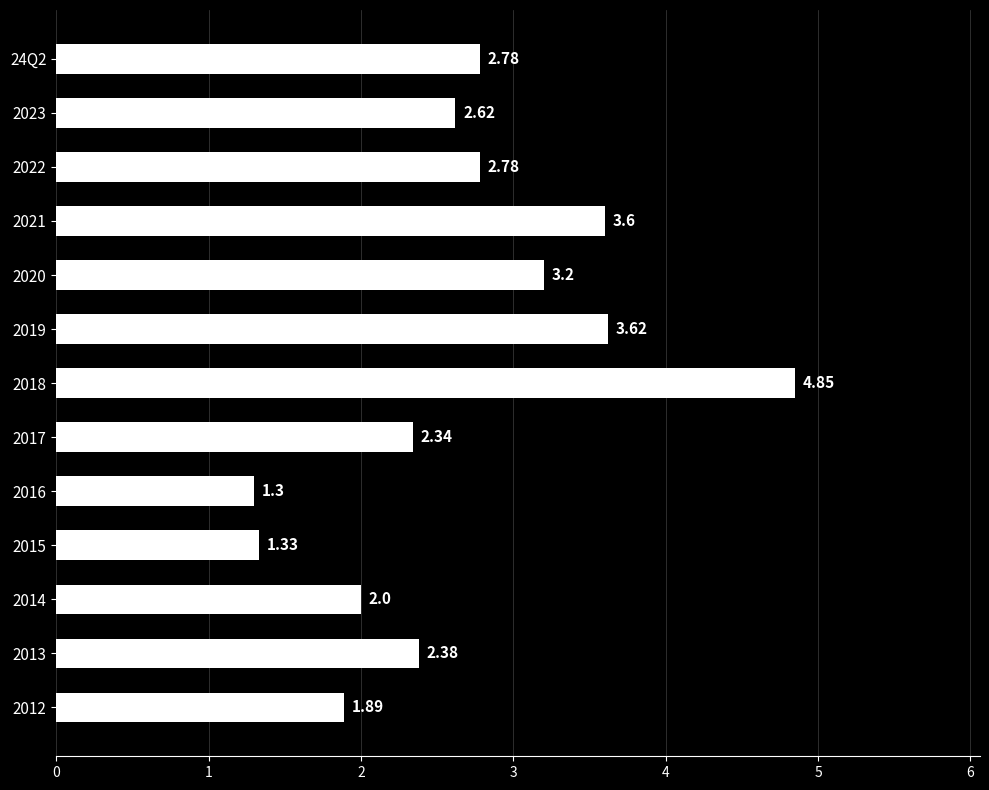

What is the average value?

2.7